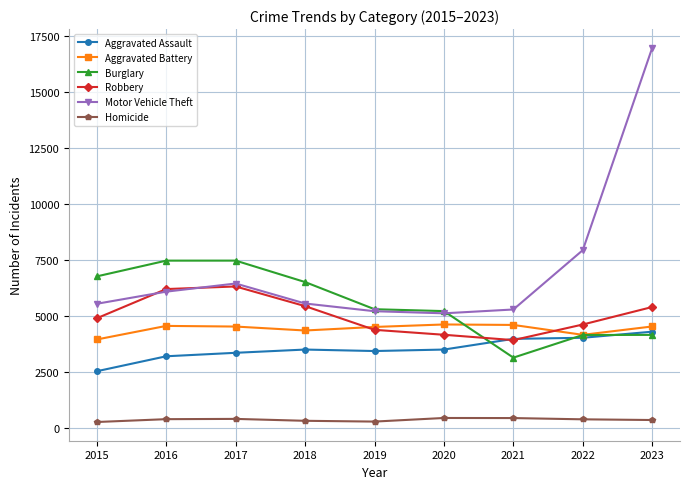

What is the difference between the maximum and minimum values in the Robbery series?

2395